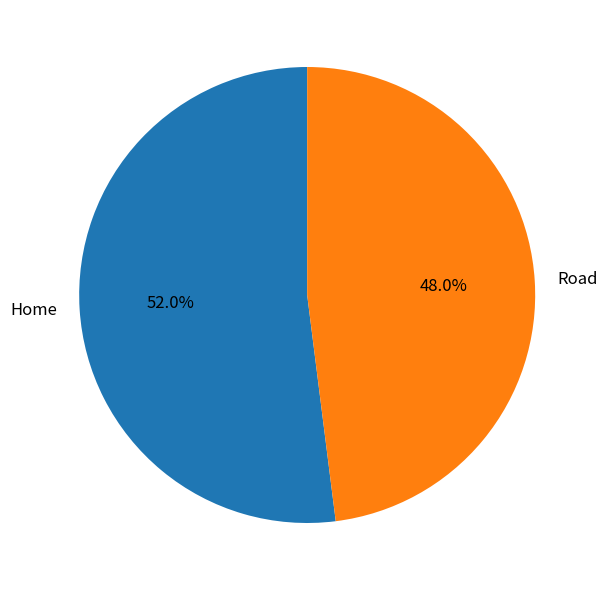

Which slice is the largest?

Home